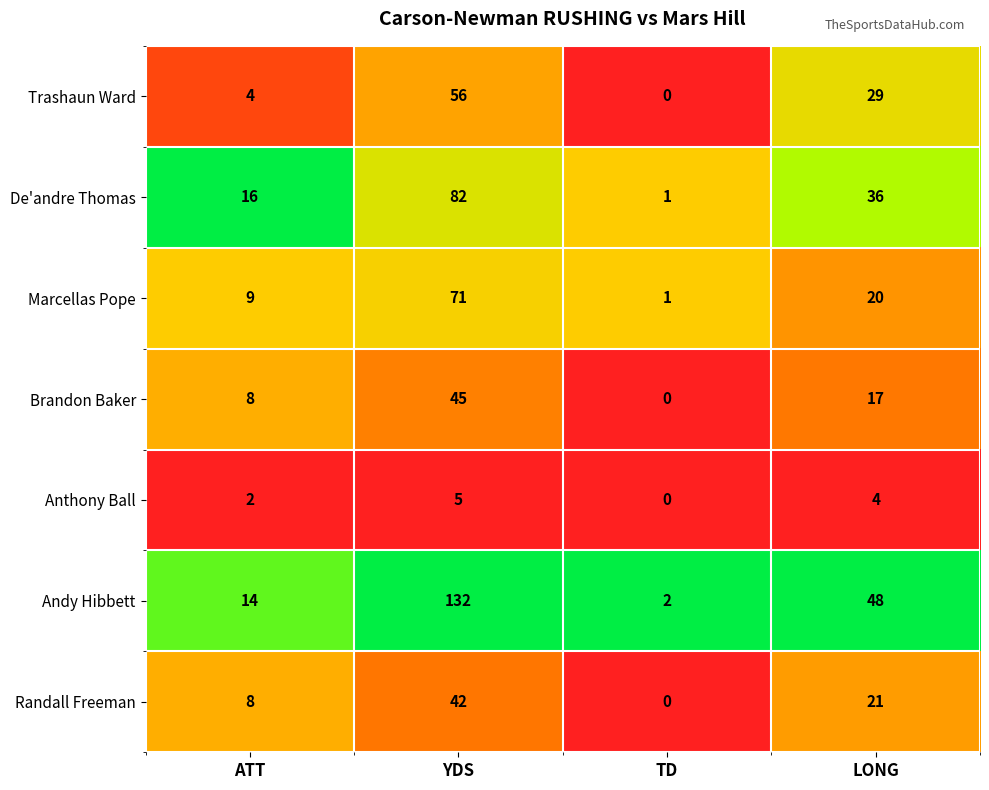

At which label is De'andre Thomas closest to 41?

LONG